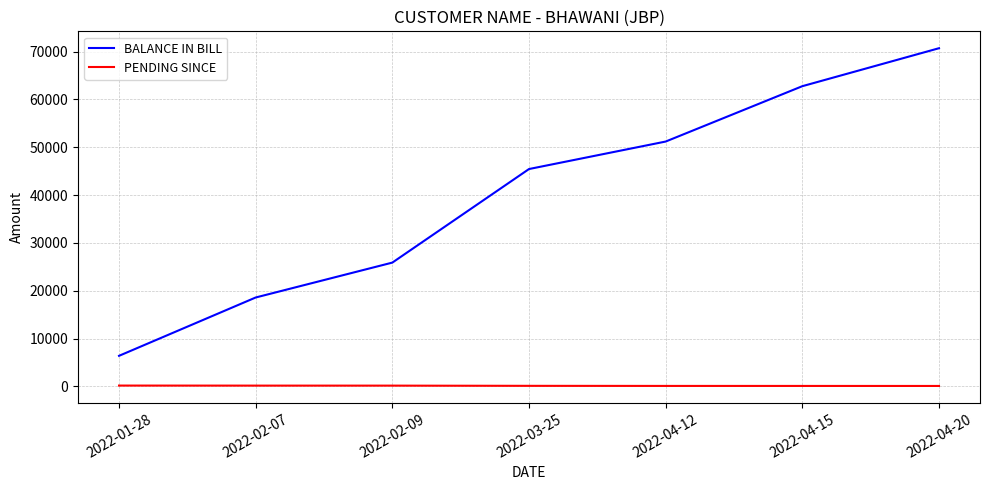

The BALANCE IN BILL series shows 51200 at 2022-04-12. True or false?

True